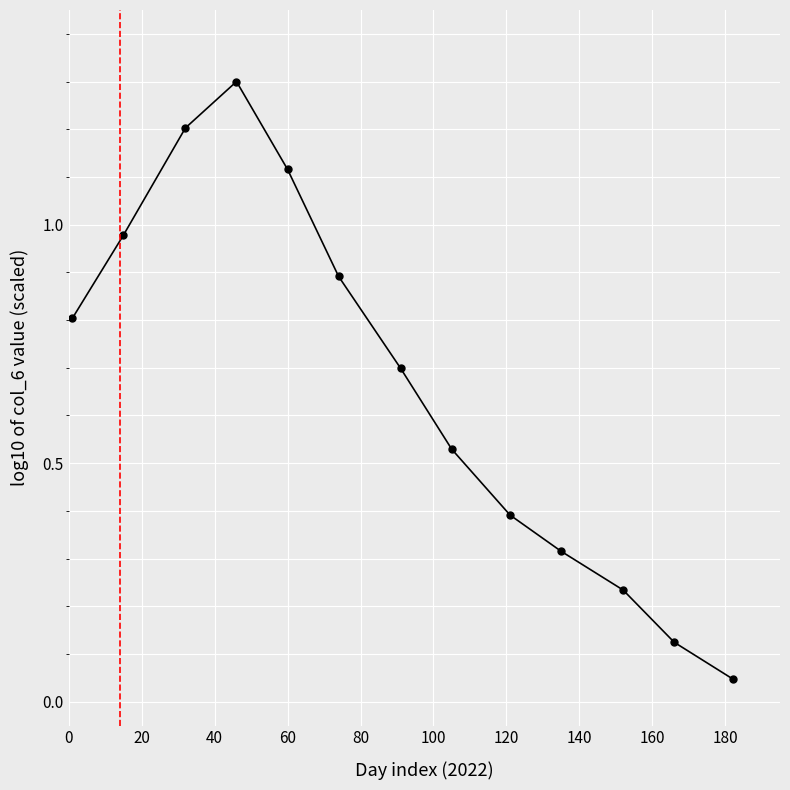

What is the greatest value displayed?

1.3